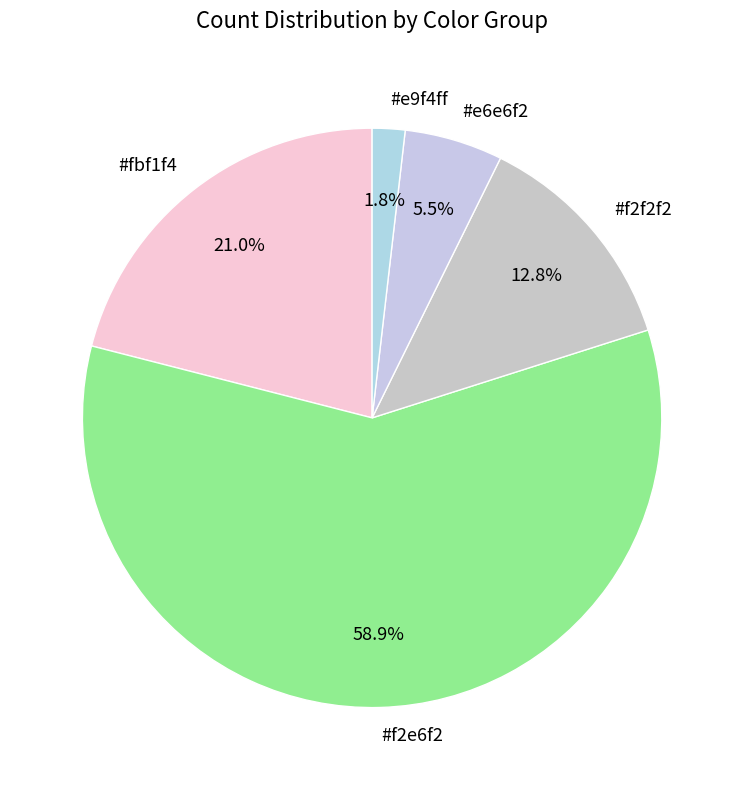

Count the number of slices in the pie.

5